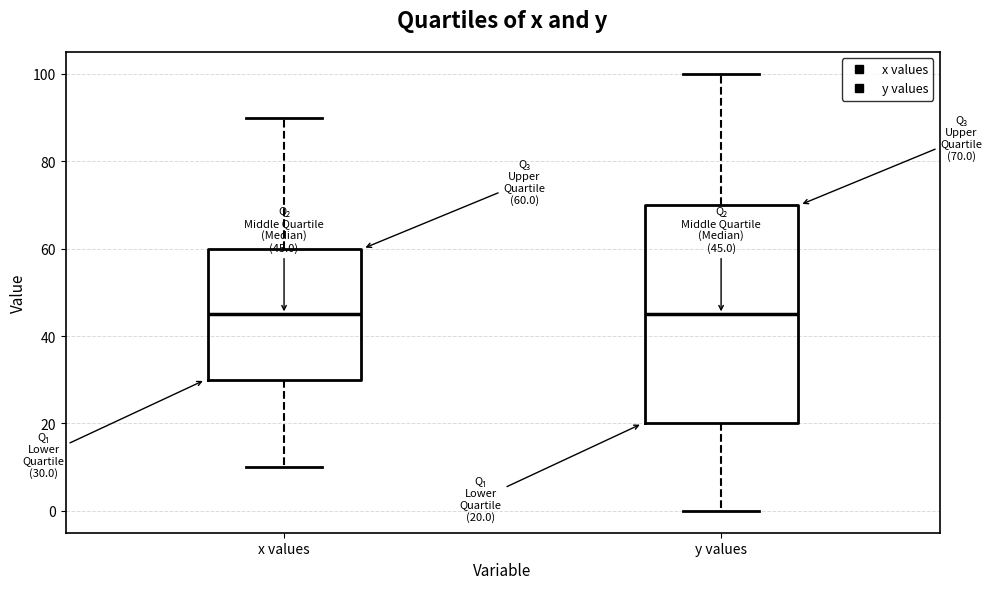

Comparing the boxes themselves (not the whiskers), which one is the tallest?

y values